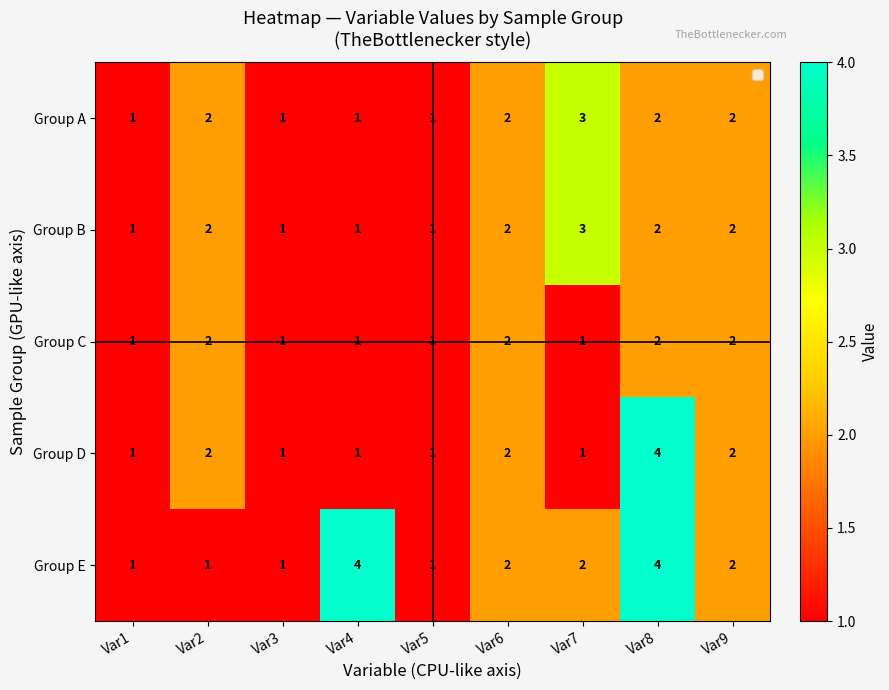

Which category has the highest value in the Group B series?

Var7